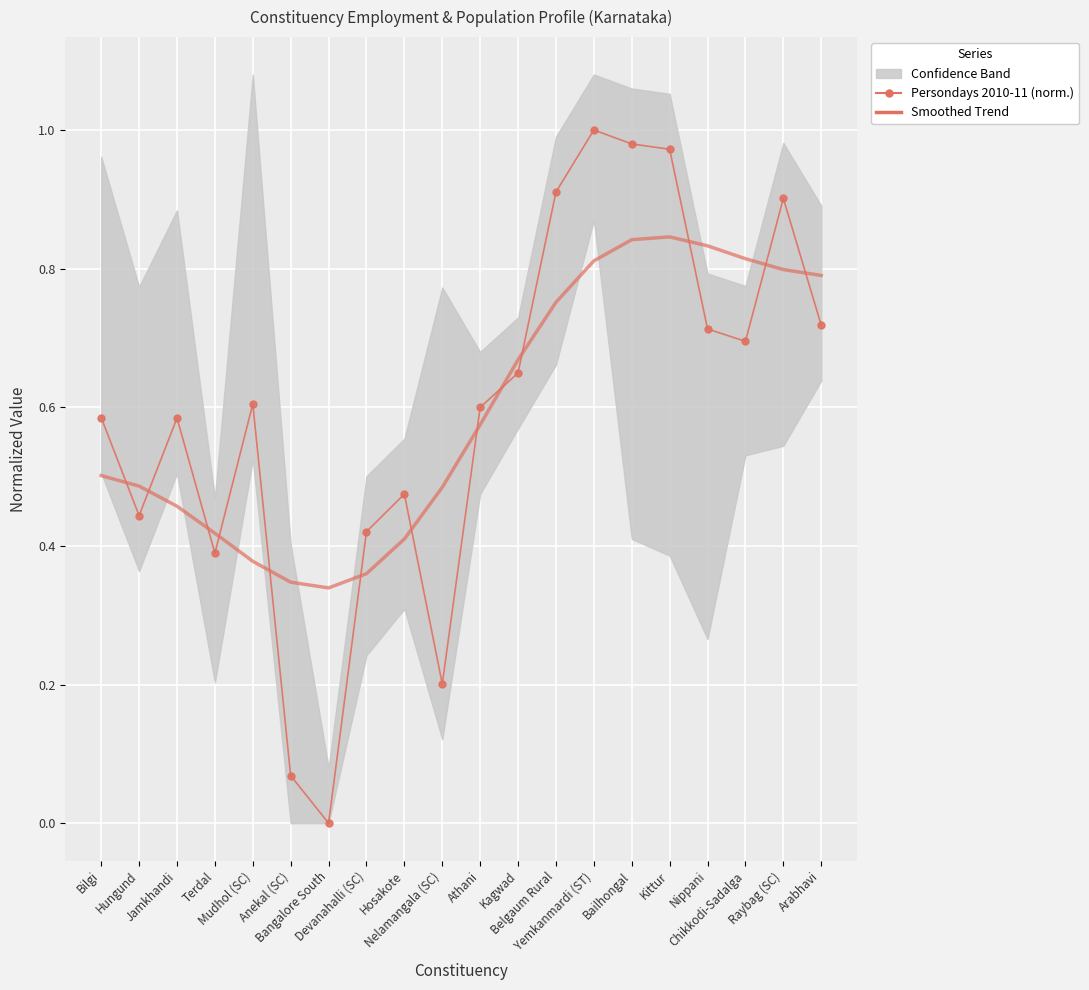

Rank the series by their maximum value, from highest to lowest.

Persondays 2010-11 (normalized), Smoothed Trend